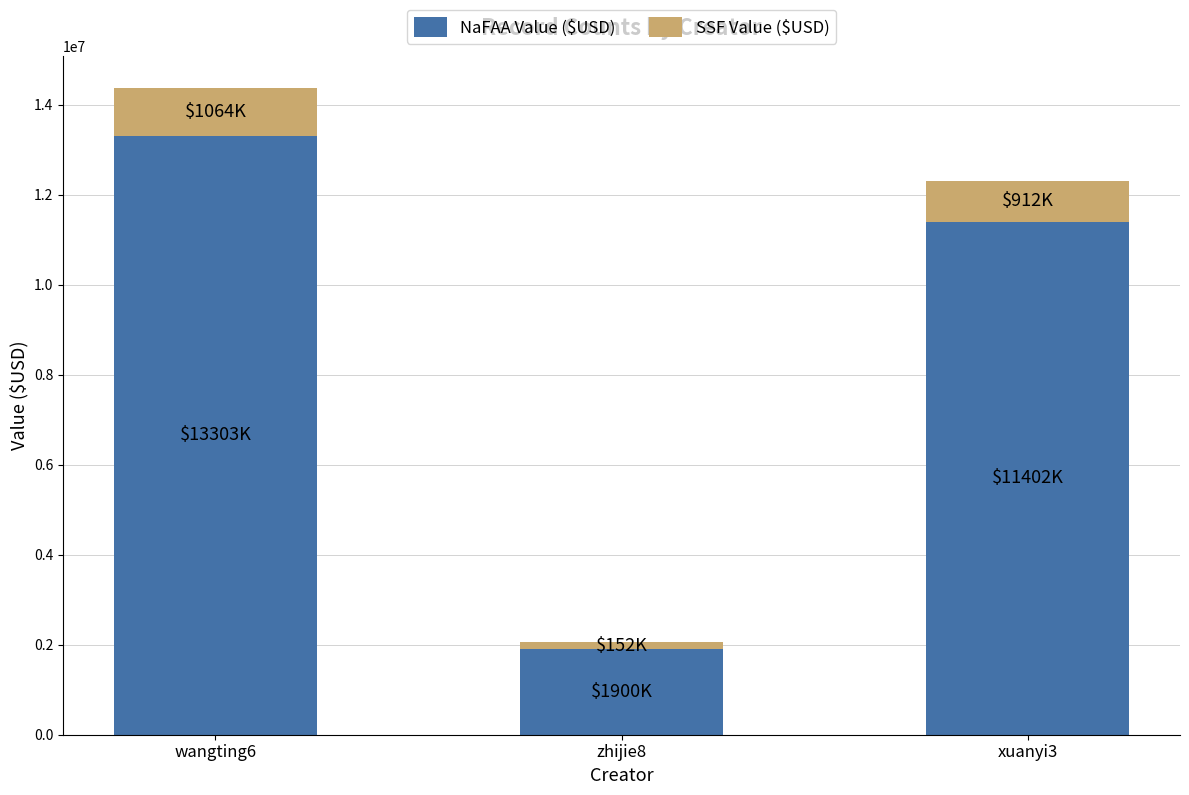

Rank the categories by NaFAA Value ($USD) value from lowest to highest.

zhijie8, xuanyi3, wangting6